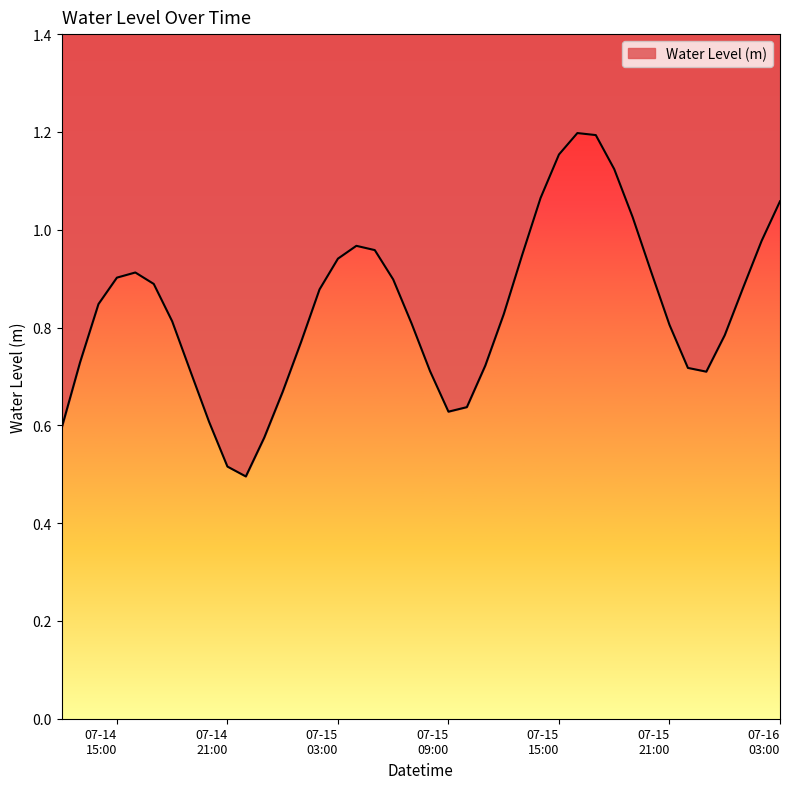

What is the change in value from 2025-07-14 14:00:00 to 2025-07-15 15:00:00?

+0.3